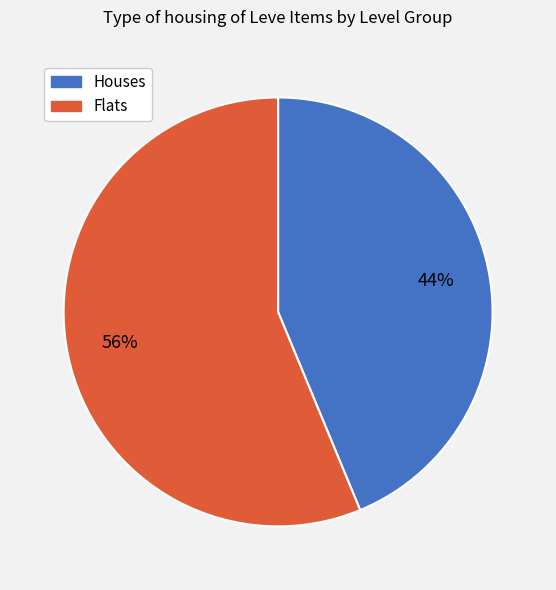

To the nearest percent, what is the average slice percentage?

50%